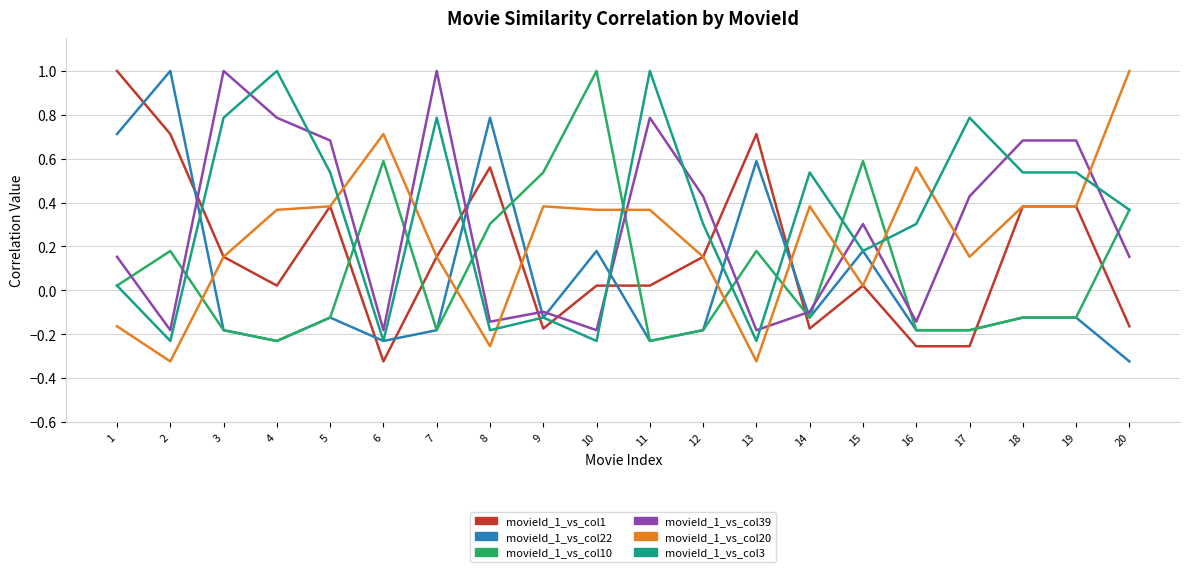

What is the greatest value displayed?

1.0